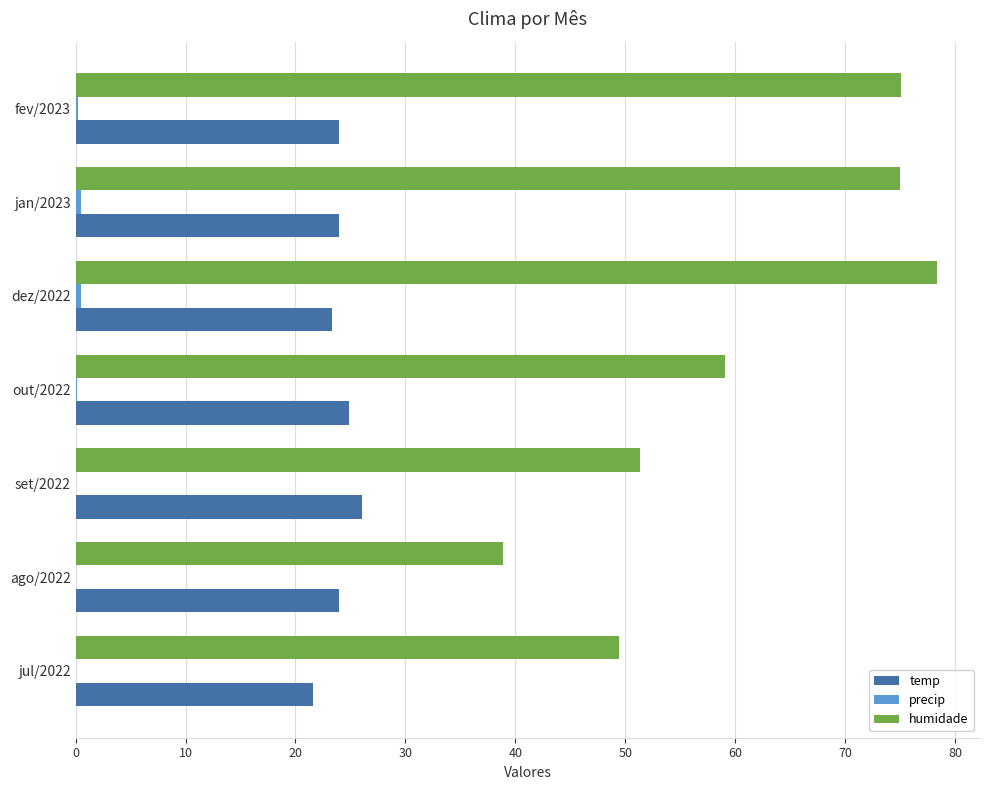

What is the sum of all temp values?

167.8